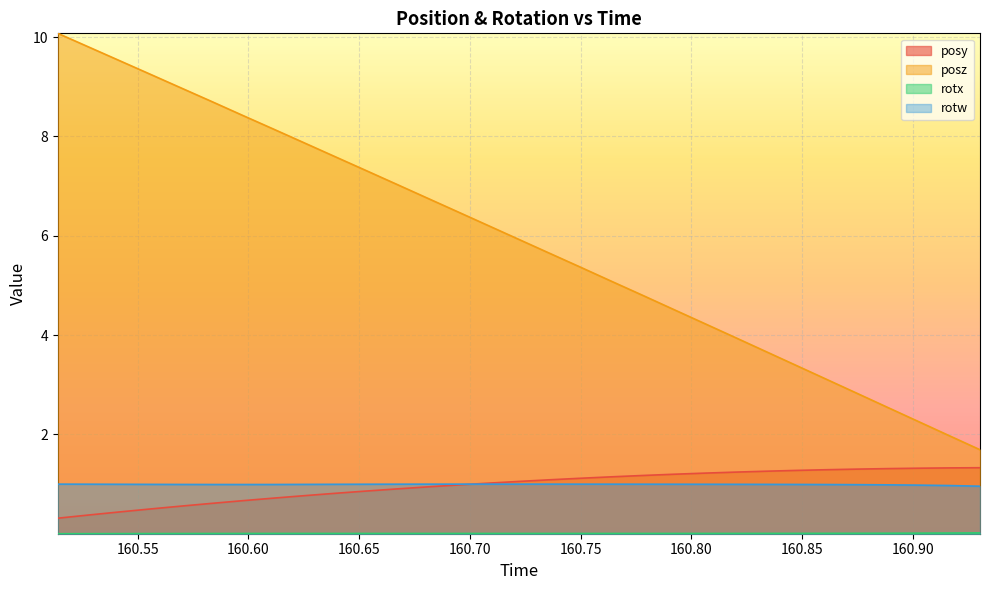

Which series has the largest total across all categories?

posz